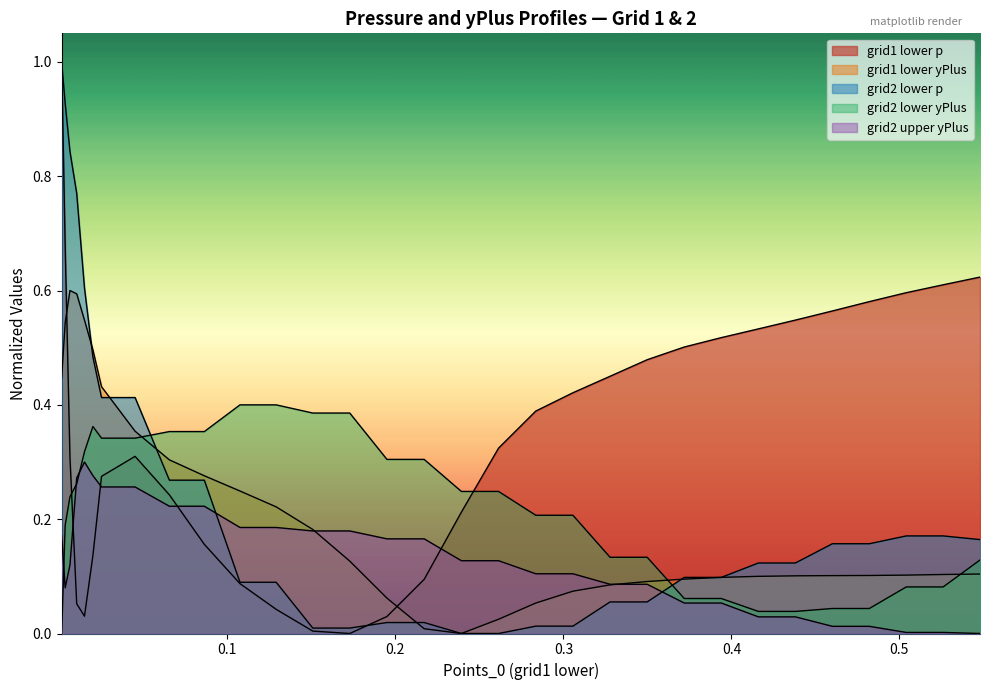

What position from the right is 0.2?

35